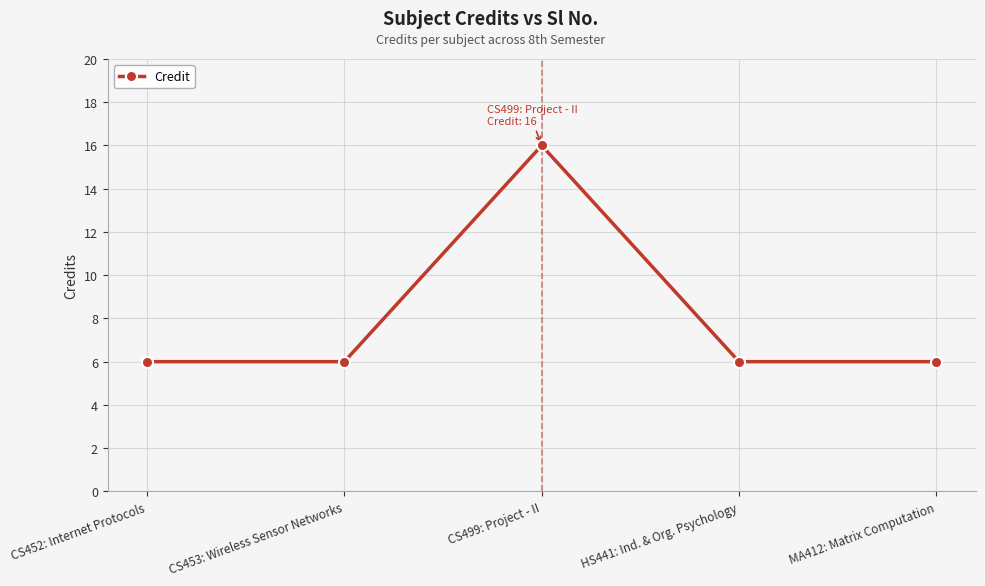

What is the label of the 1st point from the right?

MA412: Matrix Computation